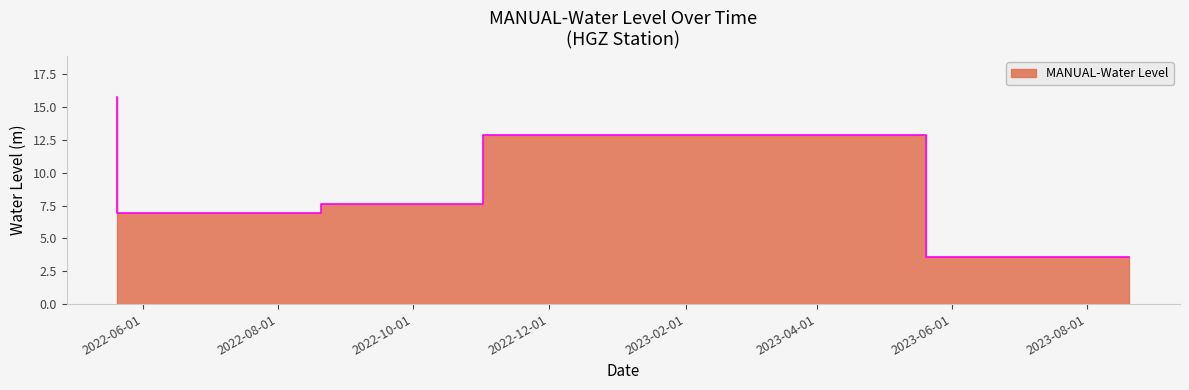

What is the change in value from 2023-05-20 06:00:00 to 2023-08-20 06:00:00?

-9.3